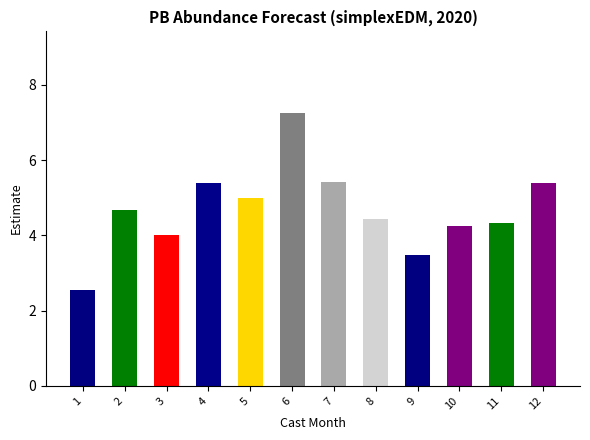

What is the maximum value shown in the chart?

7.2